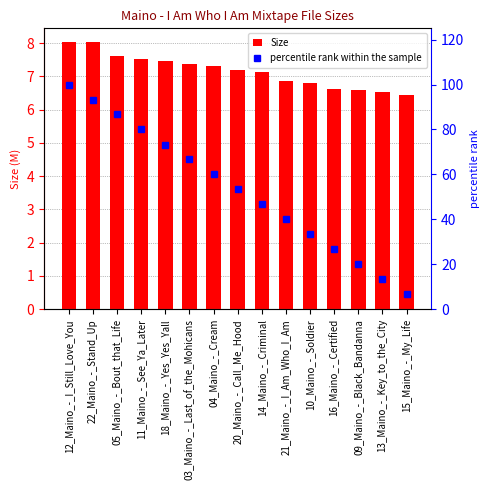

What is the sum of all Size values?

107.5